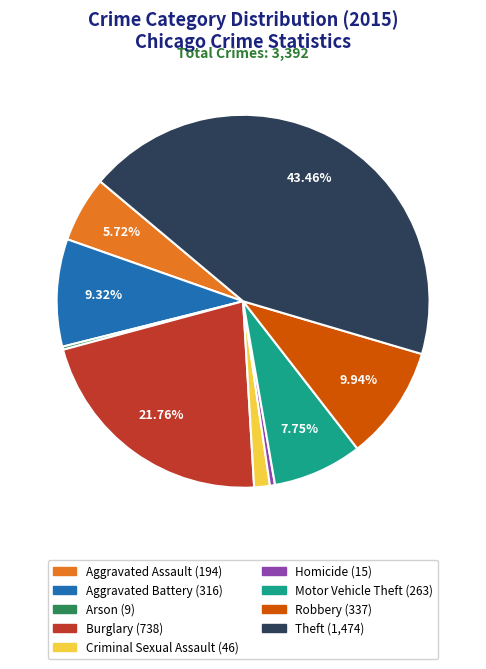

Which slice is the largest?

Theft